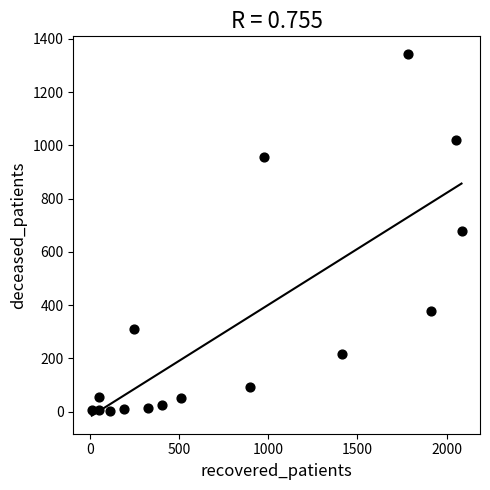

What is the range of Y values (max minus min)?

1341